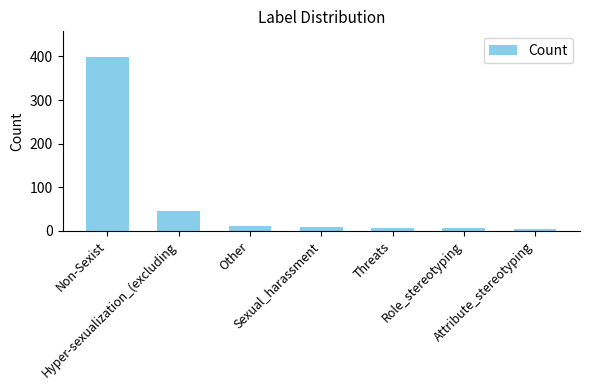

How many bars are there in total?

7